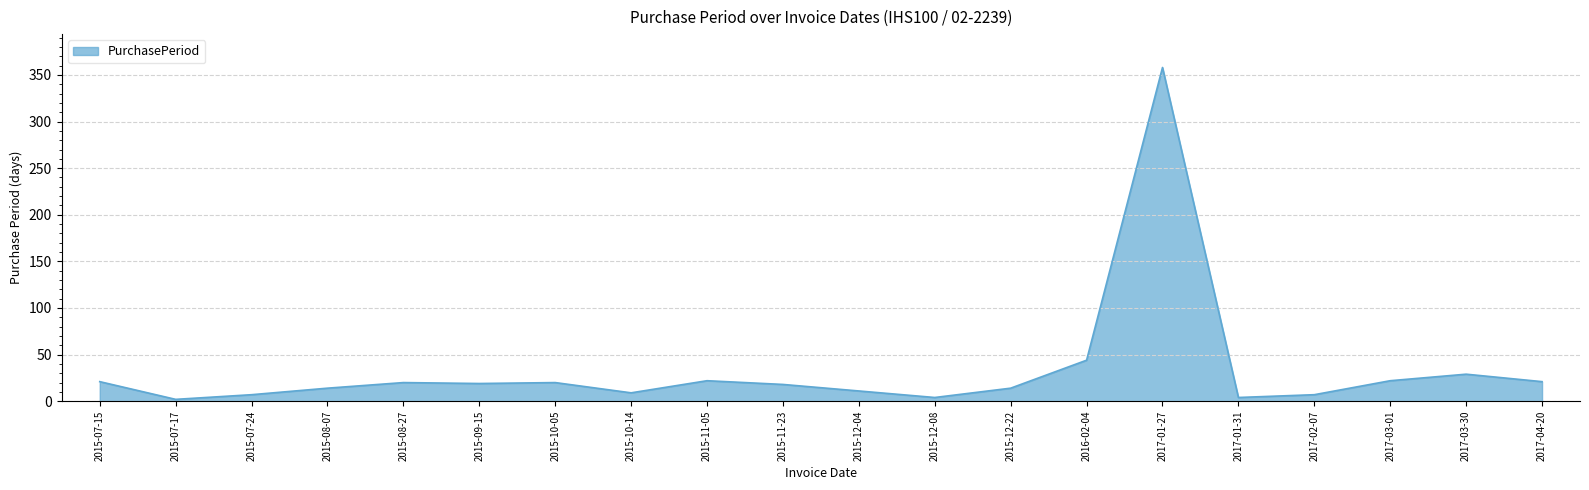

Which label corresponds to the largest value in the chart?

2017-01-27